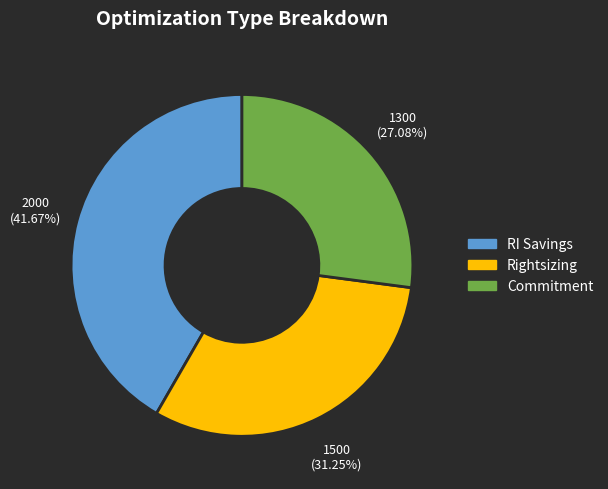

Which has a higher value, Commitment or RI Savings?

RI Savings